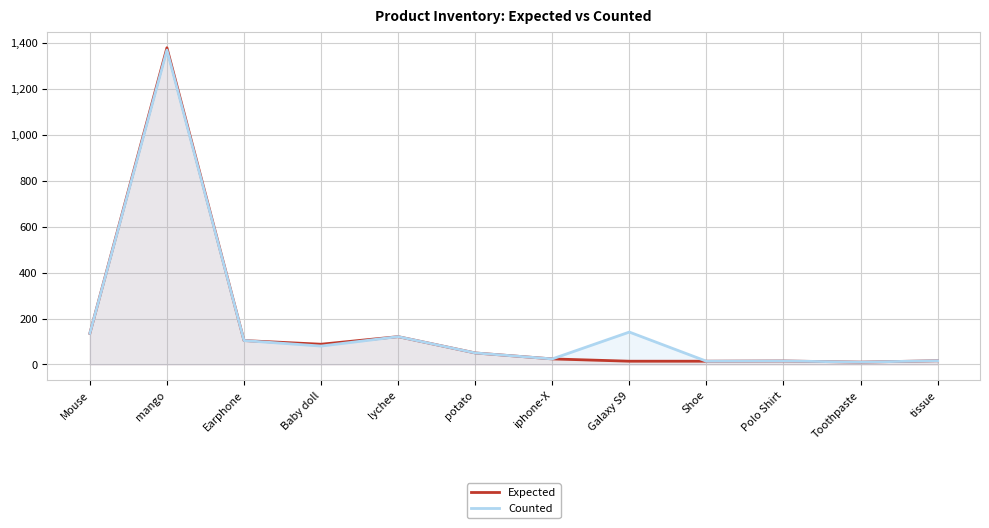

At which category is the sum across all series the highest?

mango